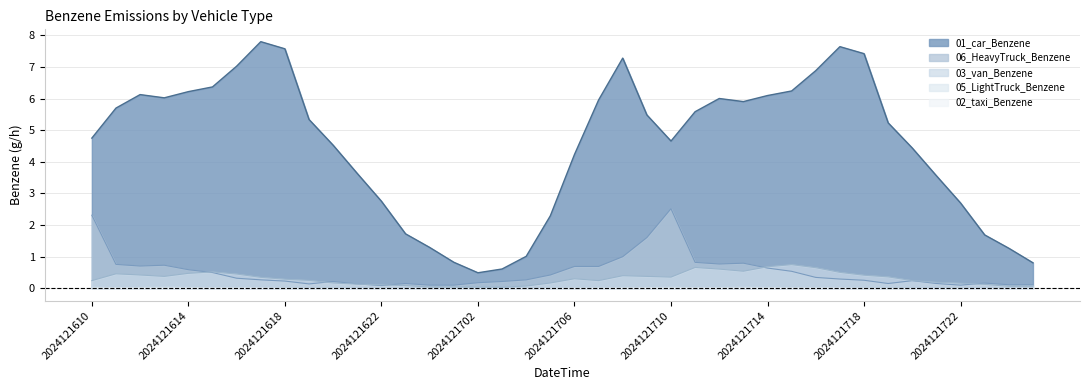

Reading right to left, what are all the values shown in this chart?

01_car_Benzene: 0.8	1.3	1.7	2.7	3.6	4.4	5.2	7.4	7.6	6.9	6.2	6.1	5.9	6.0	5.6	4.7	5.5	7.3	6.0	4.2	2.3	1.0	0.6	0.5	0.8	1.3	1.7	2.8	3.6	4.5	5.3	7.6	7.8	7.0	6.4	6.2	6.0	6.1	5.7	4.7
06_HeavyTruck_Benzene: 0.1	0.1	0.2	0.1	0.2	0.2	0.2	0.3	0.3	0.3	0.5	0.6	0.8	0.8	0.8	2.5	1.6	1.0	0.7	0.7	0.4	0.3	0.2	0.2	0.1	0.1	0.2	0.1	0.1	0.2	0.1	0.2	0.3	0.3	0.5	0.6	0.7	0.7	0.8	2.3
03_van_Benzene: 0.1	0.1	0.1	0.2	0.2	0.2	0.4	0.4	0.5	0.7	0.8	0.7	0.5	0.6	0.7	0.4	0.4	0.4	0.2	0.3	0.2	0.1	0.0	0.0	0.0	0.0	0.1	0.1	0.1	0.2	0.3	0.3	0.3	0.5	0.5	0.5	0.4	0.4	0.5	0.2